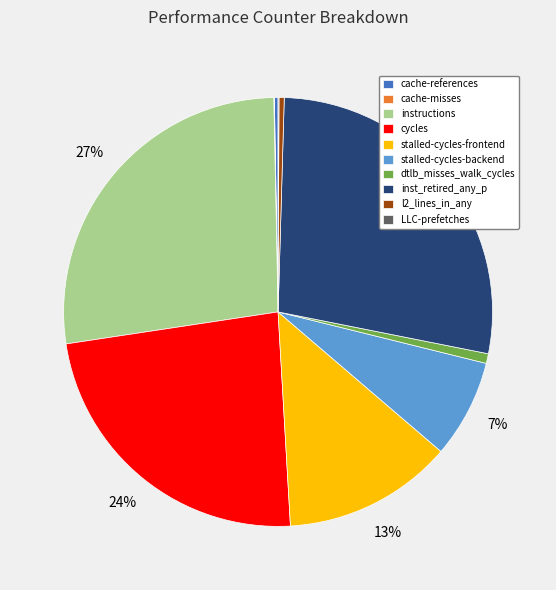

Combined, do stalled-cycles-frontend and cycles account for over 50%?

No